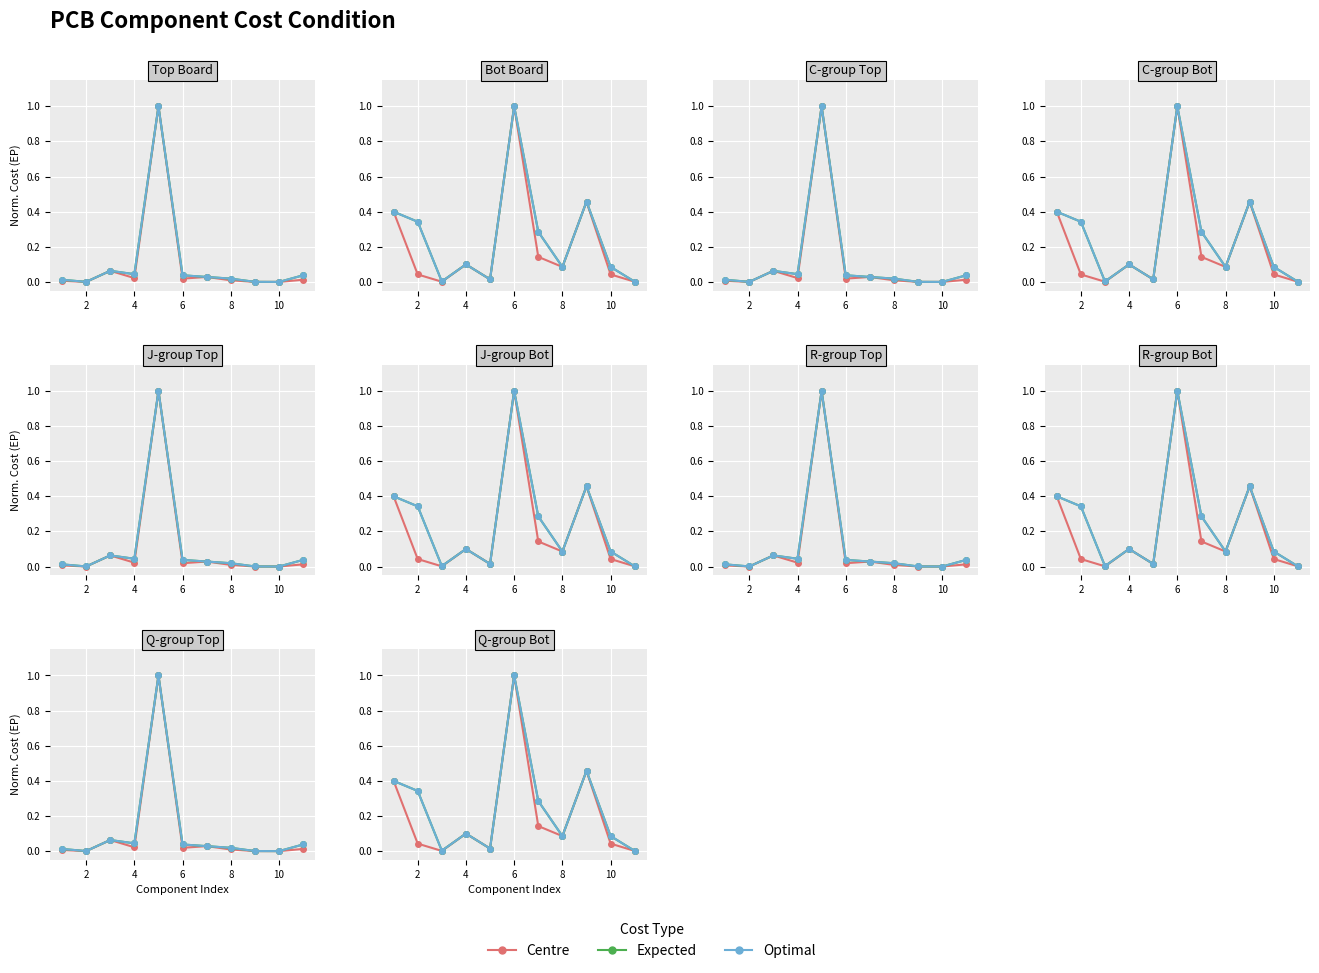

True or false: Optimal and Expected cross at least once.

False